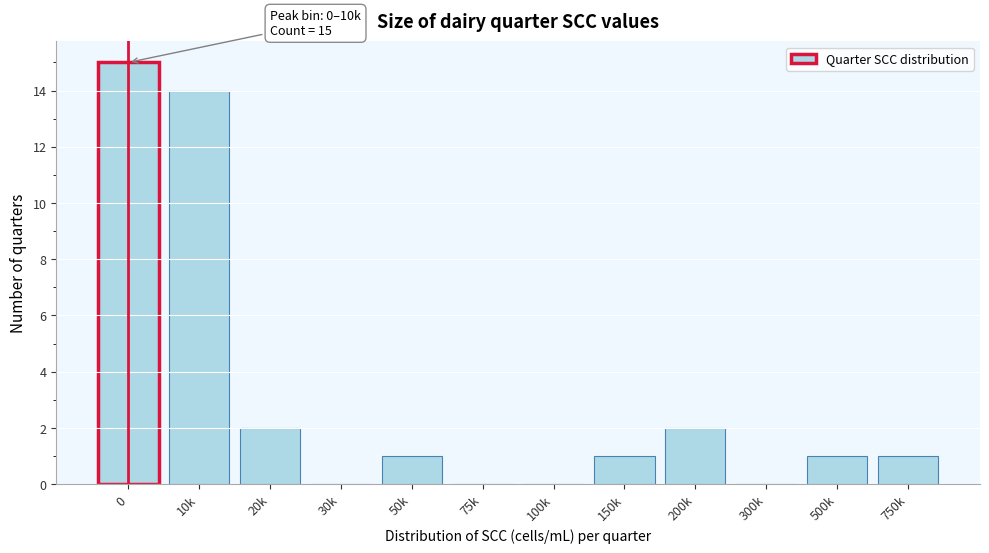

Reading right to left, transcribe all the data shown in this chart.

750k=1	500k=1	300k=0	200k=2	150k=1	100k=0	75k=0	50k=1	30k=0	20k=2	10k=14	0=15